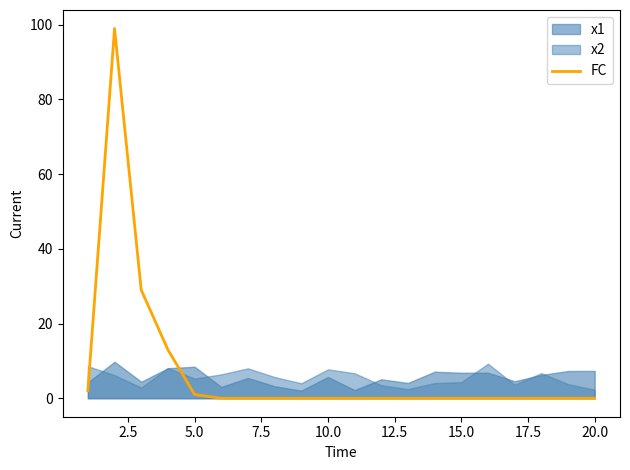

Is it true that FC equals 0 at 10.0?

True